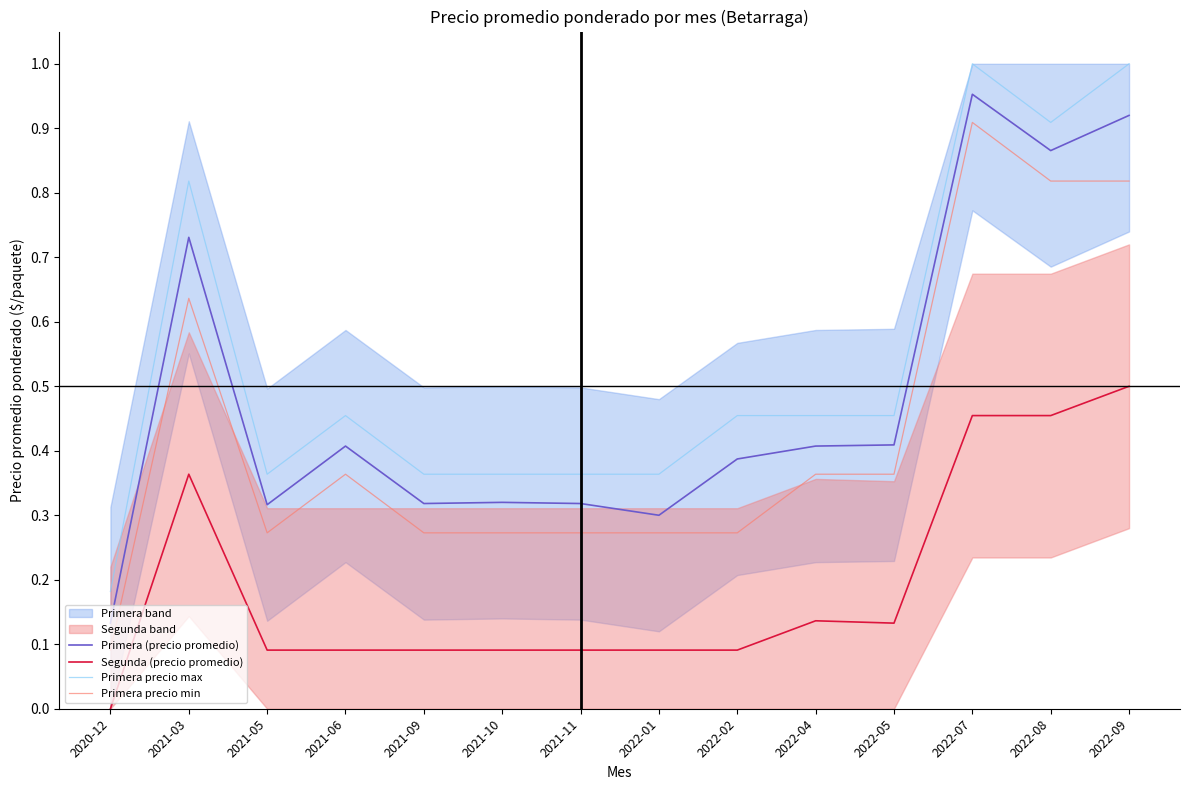

Where is the first local maximum for Segunda (precio promedio)?

2021-03